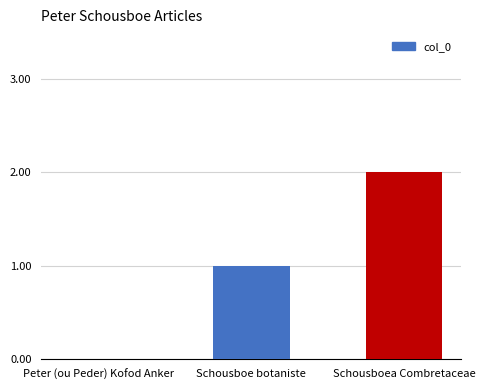

At which label is the value closest to 1?

Schousboe botaniste